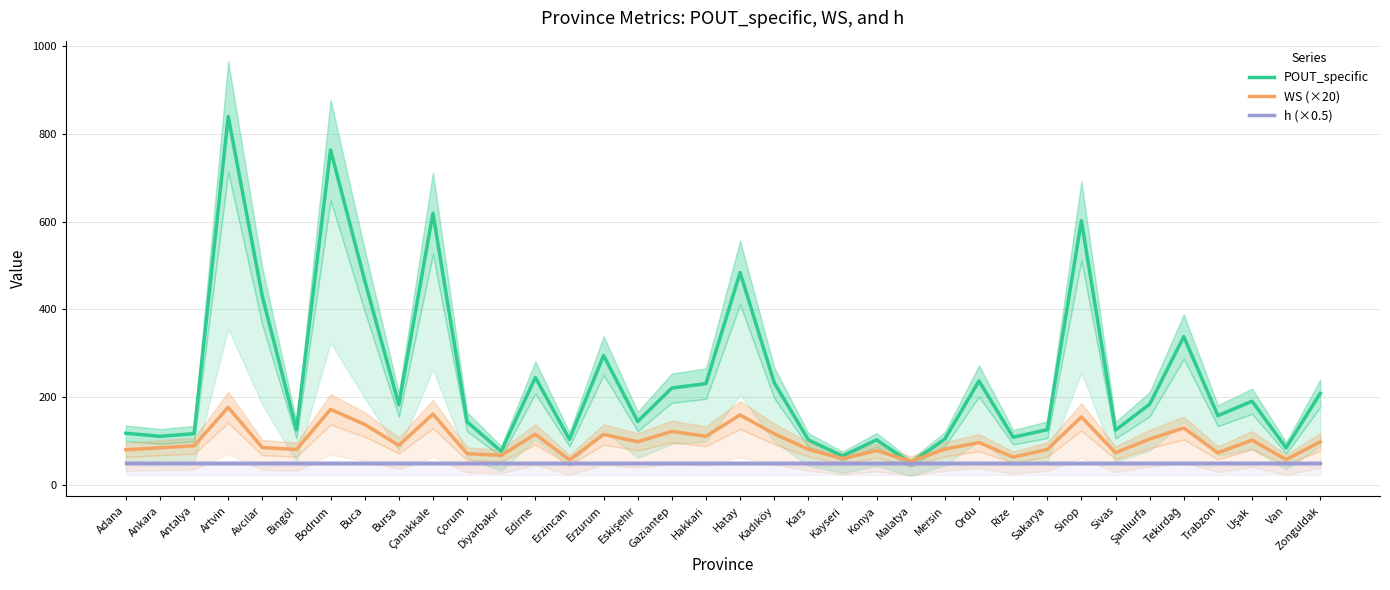

At which category does the chart reach its peak across all series?

Artvin